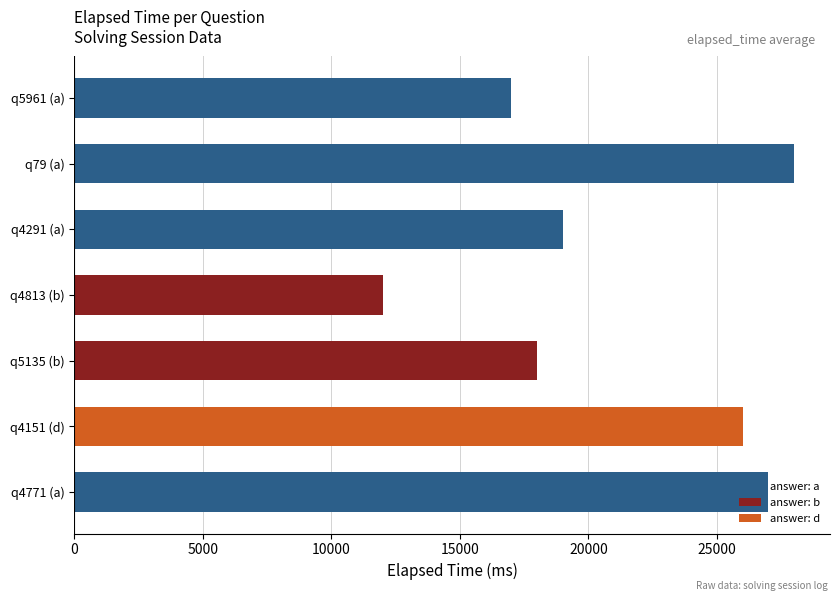

Which has a higher value, q5135 (b) or q4151 (d)?

q4151 (d)